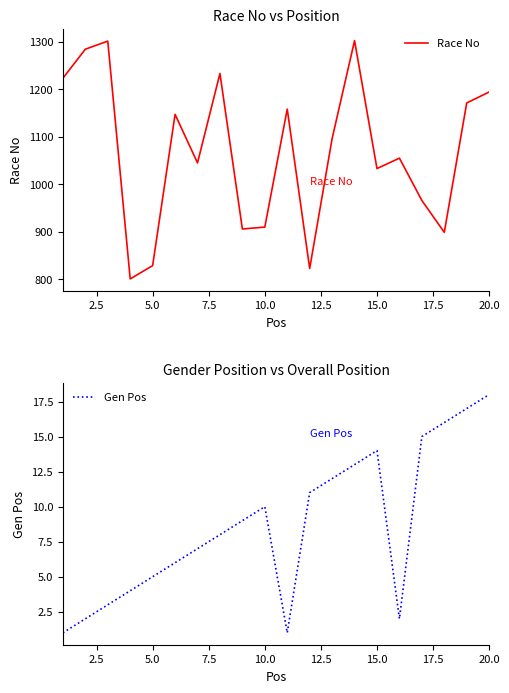

True or false: Gen Pos has more than 0 points higher than both neighbors.

True